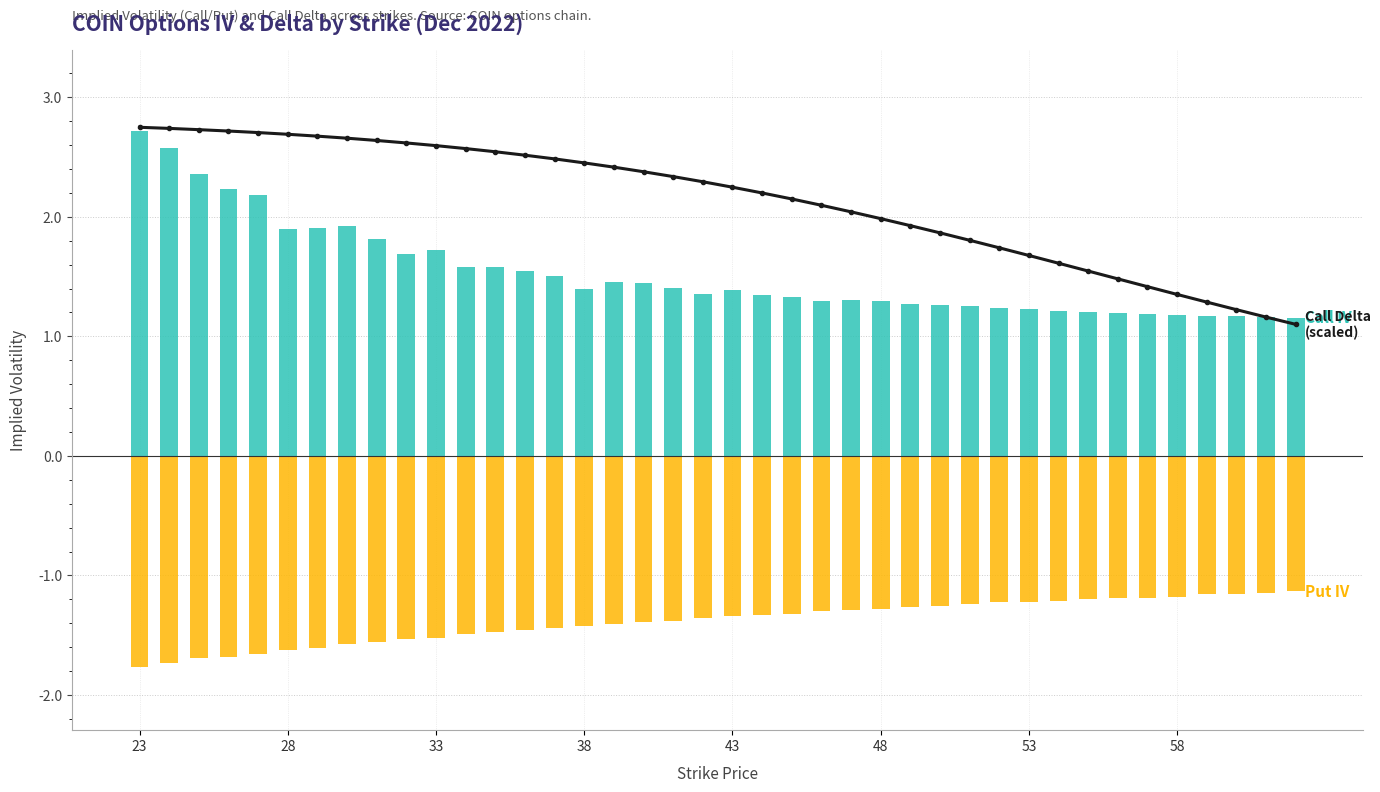

What is the smallest value displayed?

-1.8